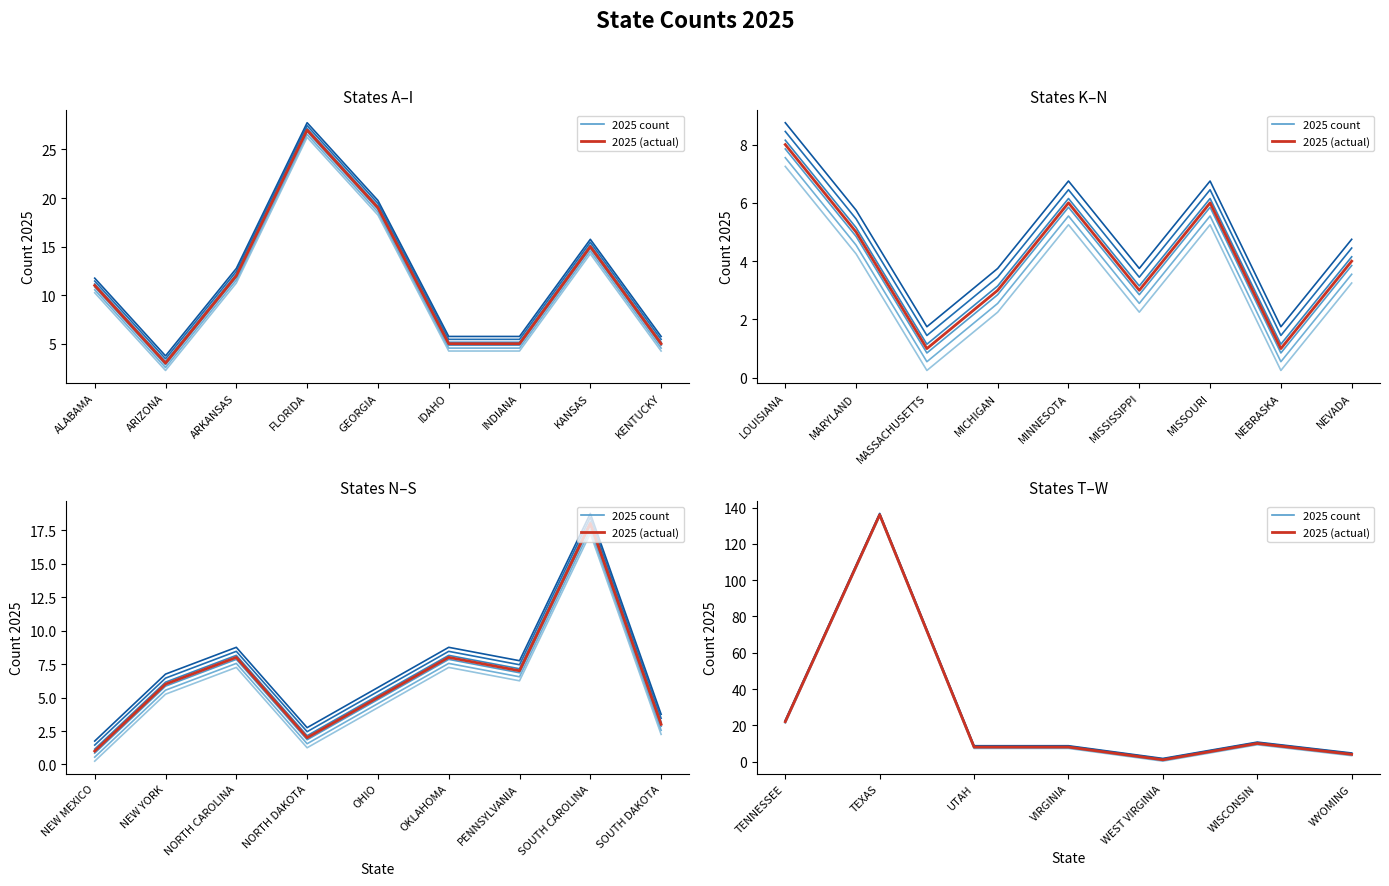

What are all the series names shown in the legend?

2025 count, 2025 (actual)